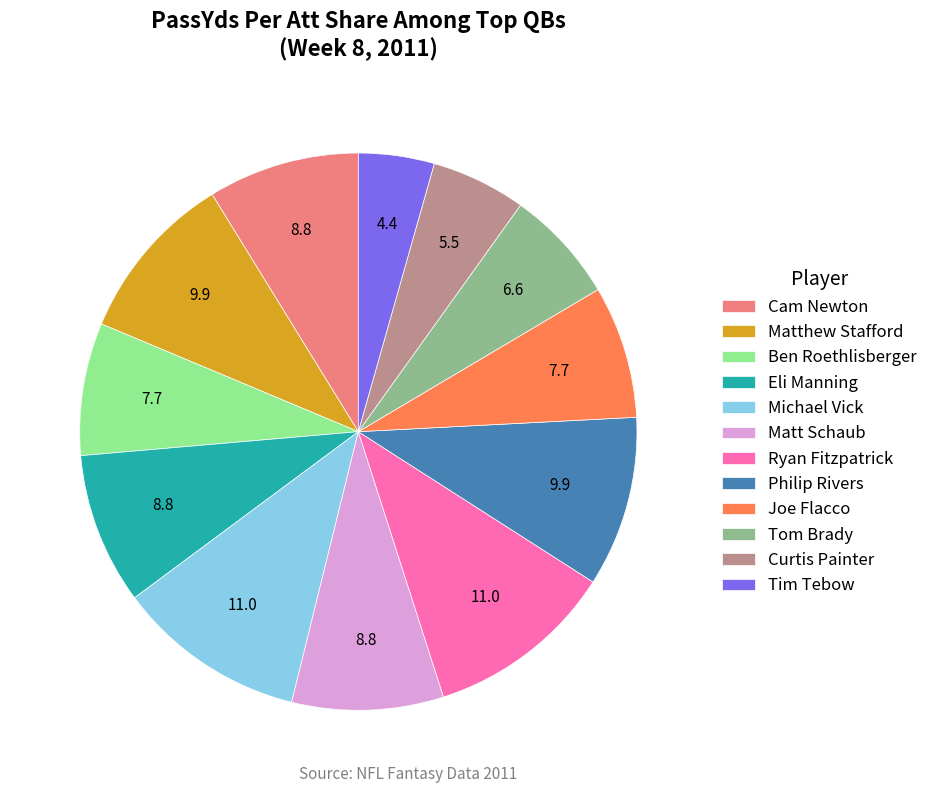

True or false: Matt Schaub accounts for 1% of the total.

False